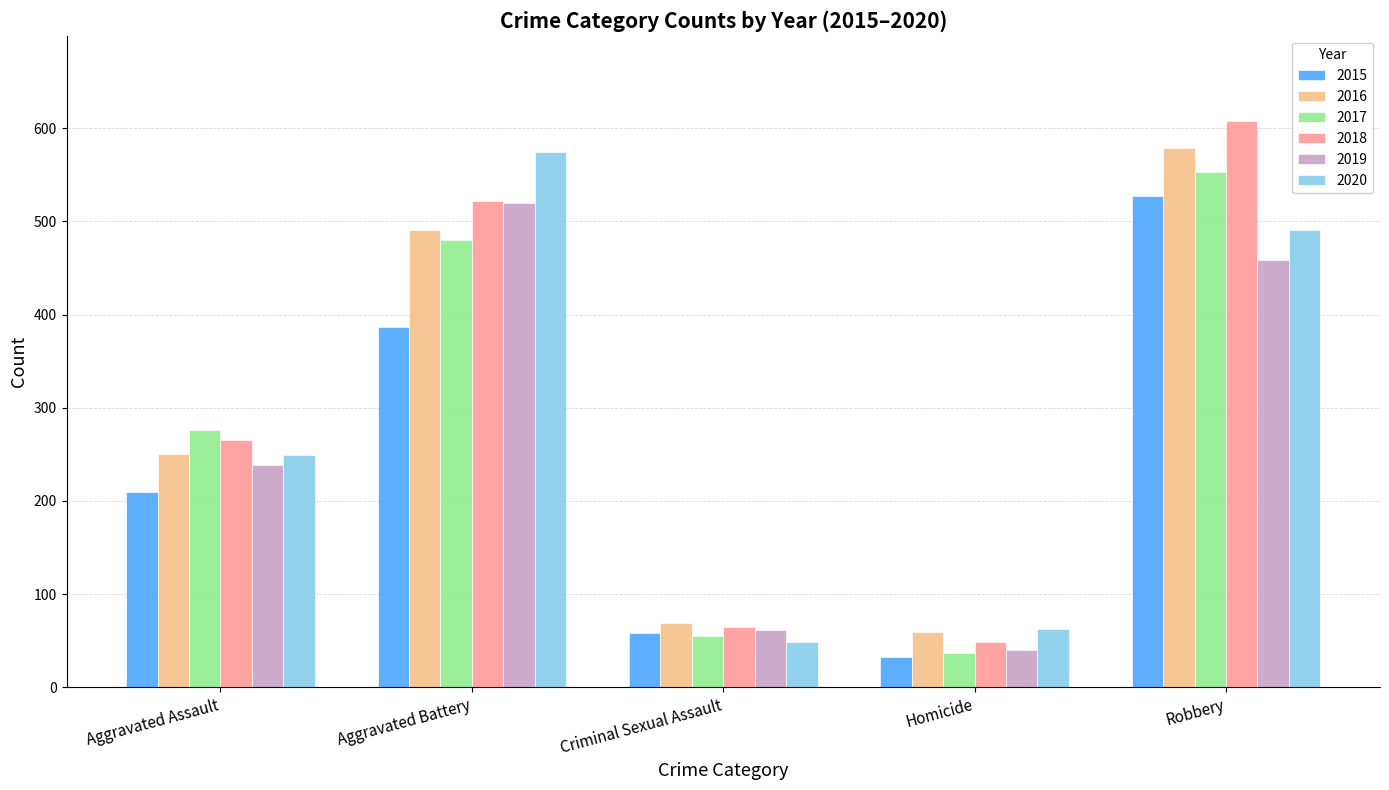

Rank the categories by 2019 value from lowest to highest.

Homicide, Criminal Sexual Assault, Aggravated Assault, Robbery, Aggravated Battery